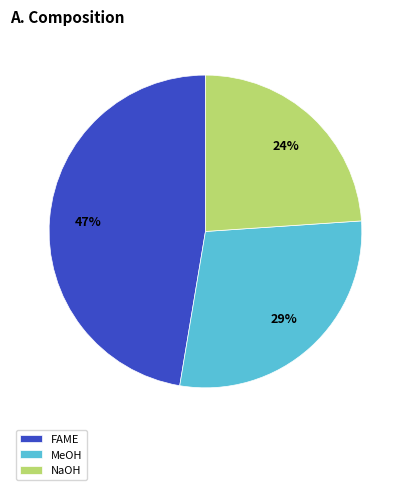

Which has a higher value, MeOH or FAME?

FAME